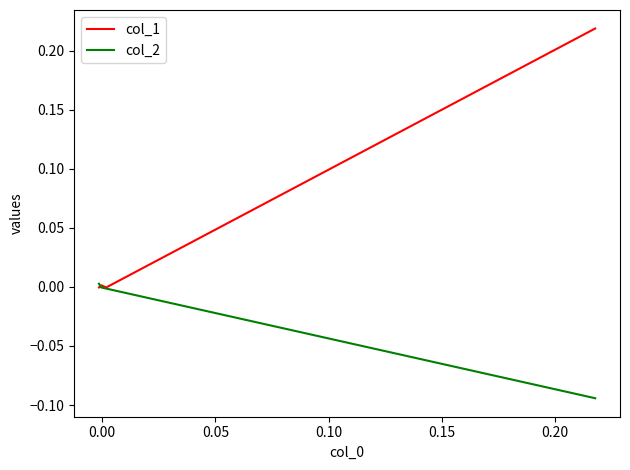

List the series in order of their peak value, highest first.

col_1, col_2